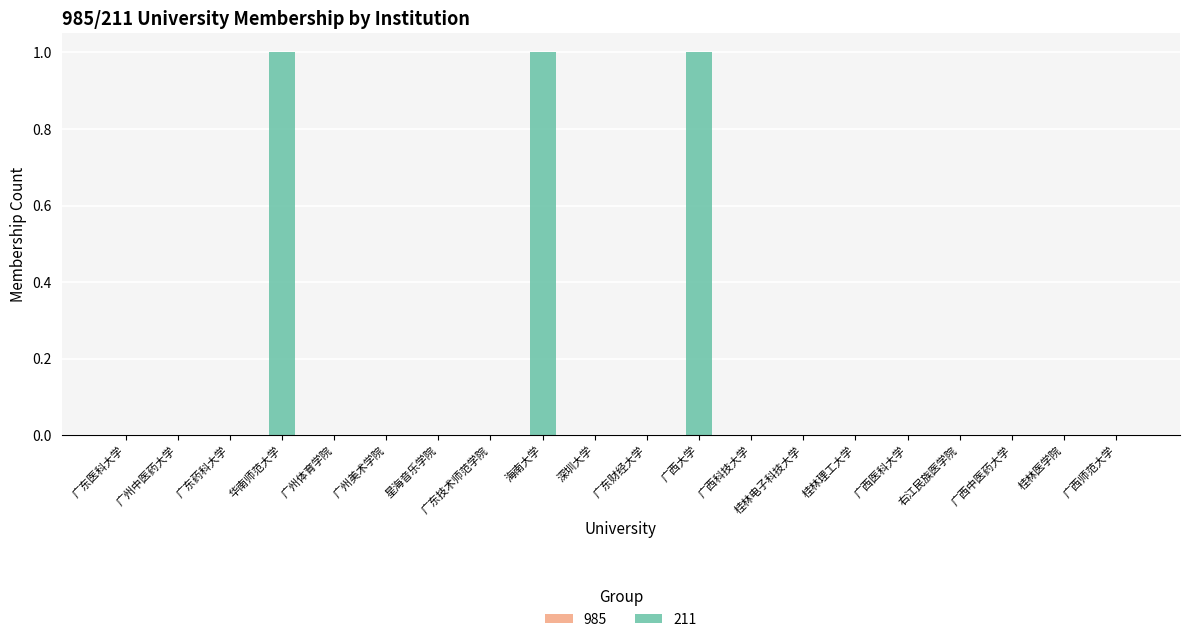

The chart shows a value of 0 at 广东药科大学. True or false?

True